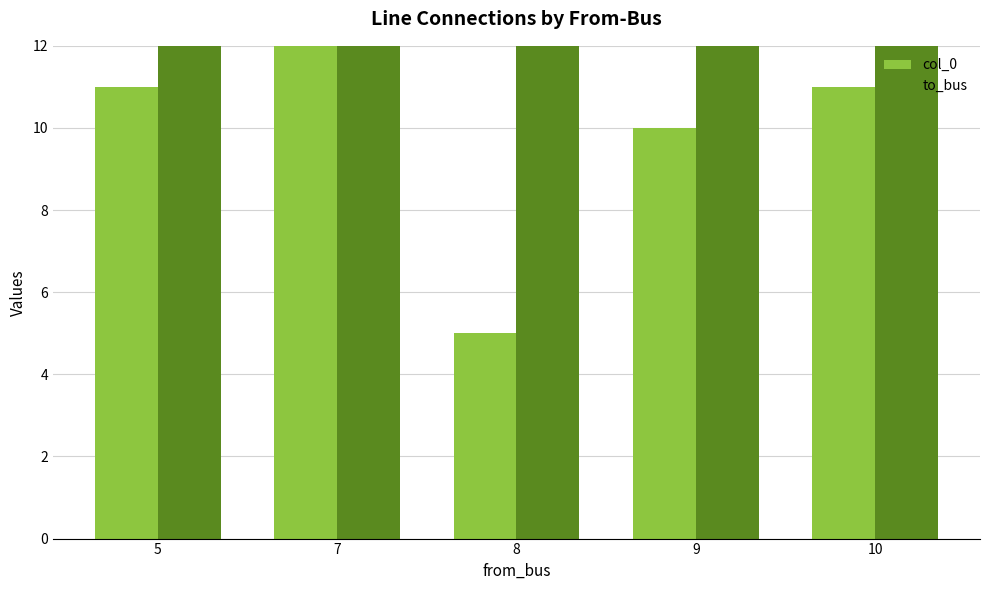

Rank the categories by to_bus value from lowest to highest.

10, 5, 9, 8, 7